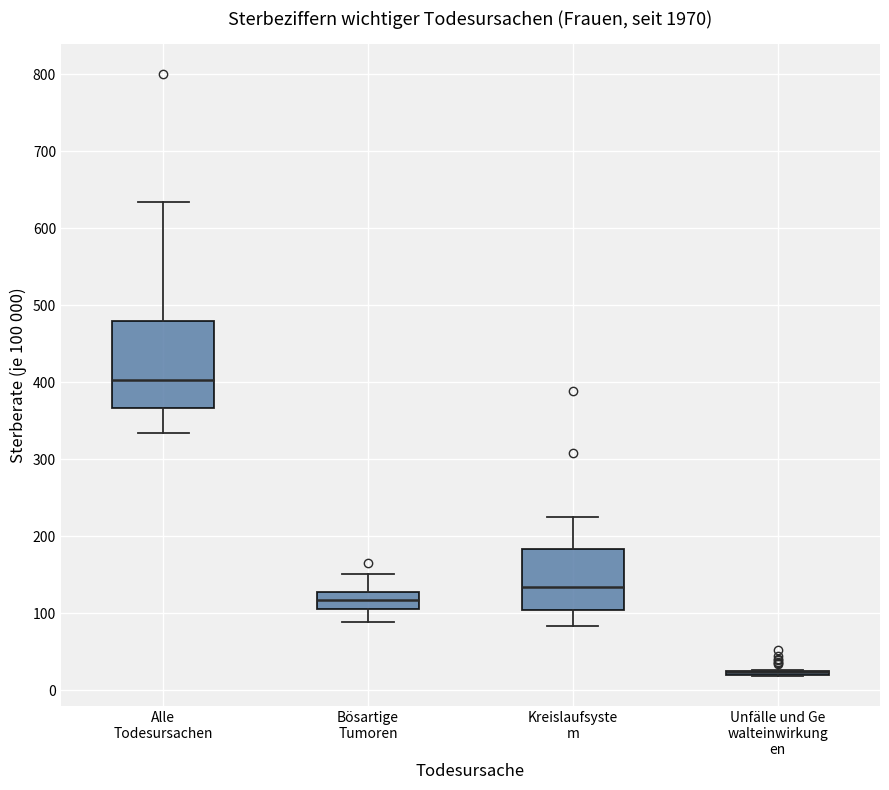

Comparing the boxes themselves (not the whiskers), which one is the tallest?

Alle Todesursachen